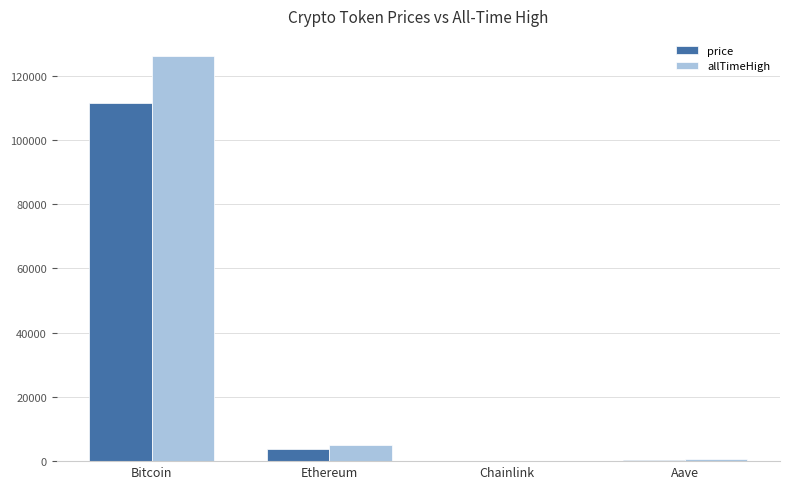

What is the highest value of the price series?

111358.0